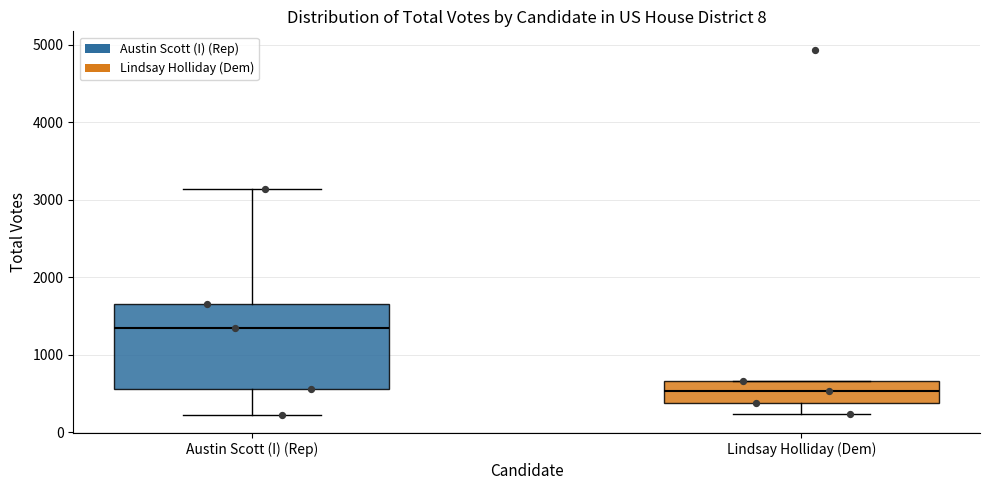

Comparing the boxes themselves (not the whiskers), which one is the tallest?

Austin Scott (I) (Rep)